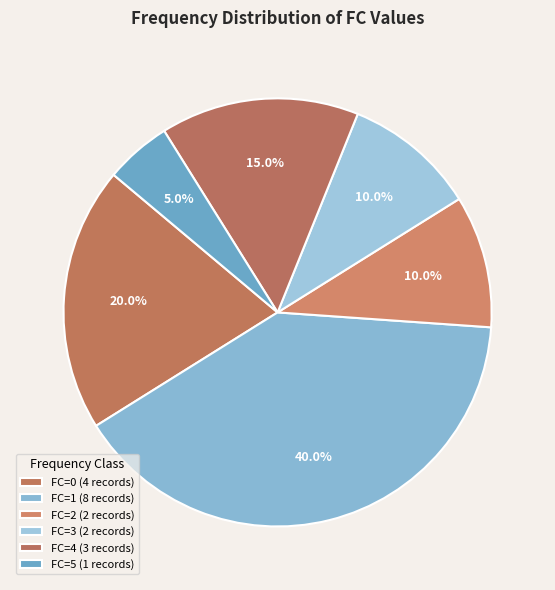

What percentage is the FC=4 slice, to the nearest percent?

15%